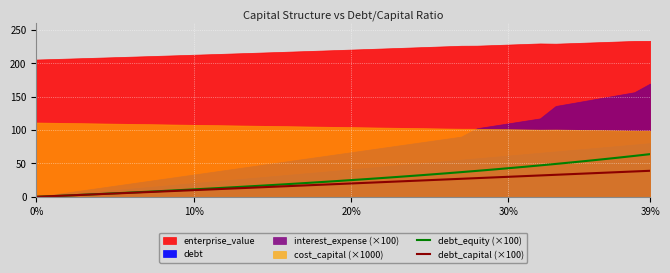

What is the highest value of the debt_equity (×100) series?

63.9